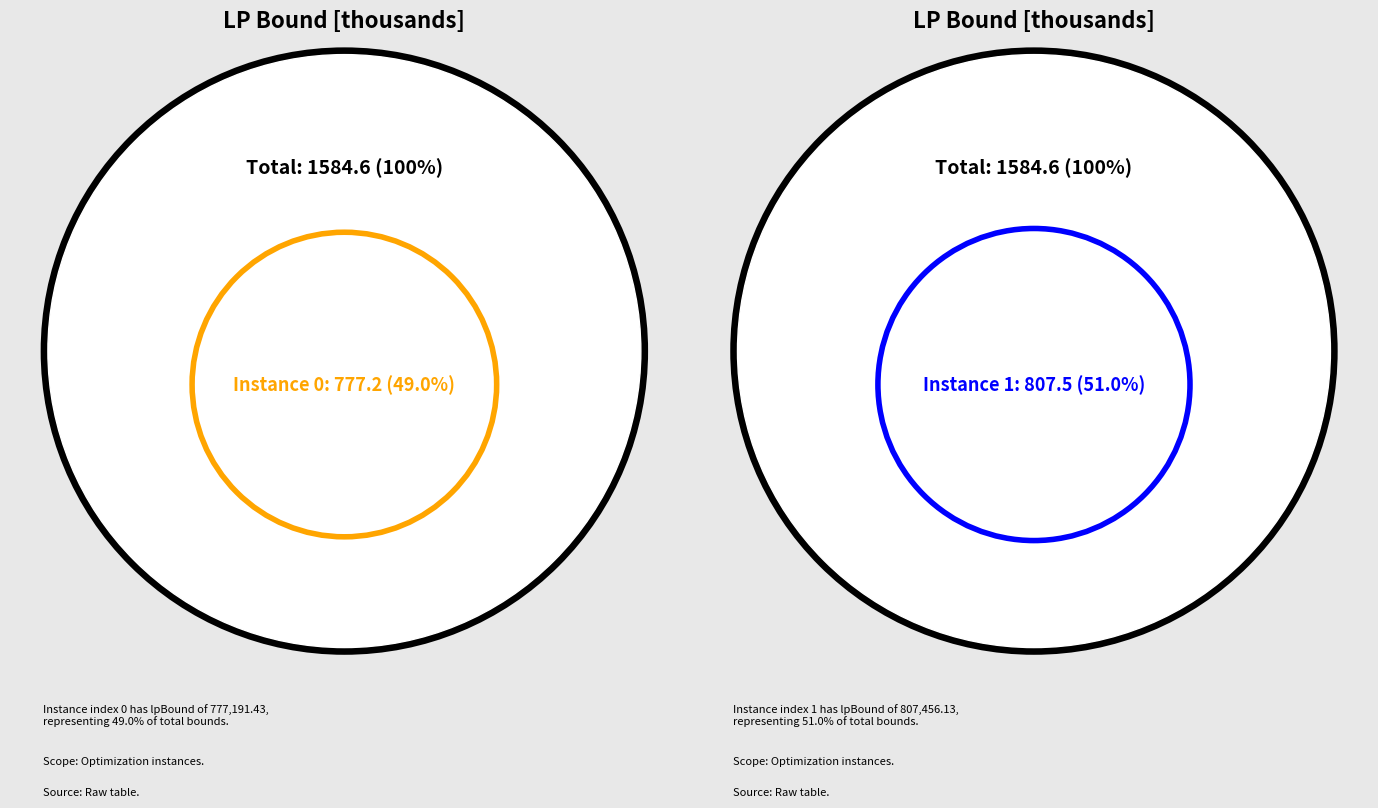

What percentage is the 0 slice, to the nearest percent?

49%